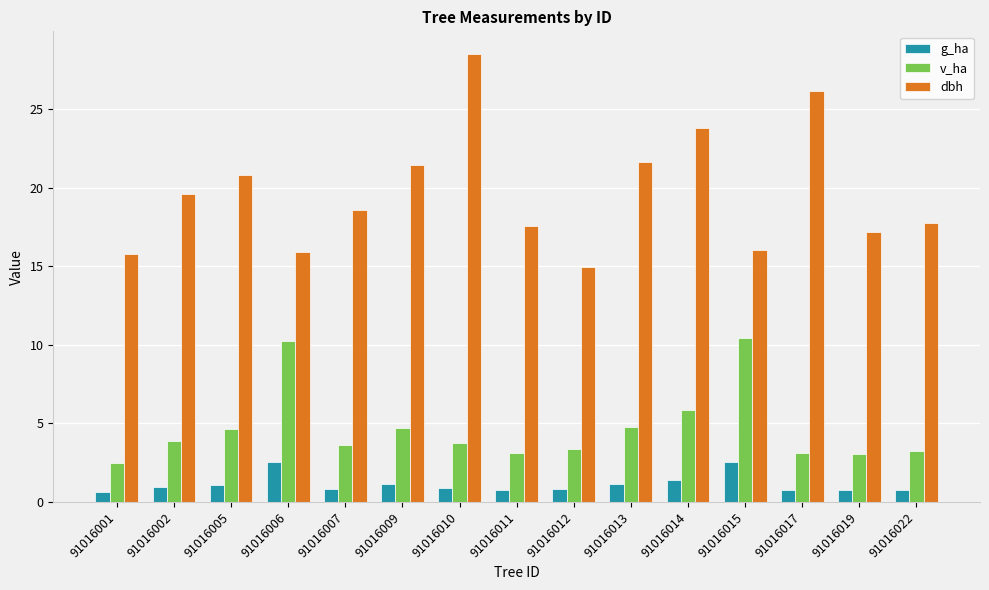

What is the difference between the highest and lowest values at 91016005?

19.8